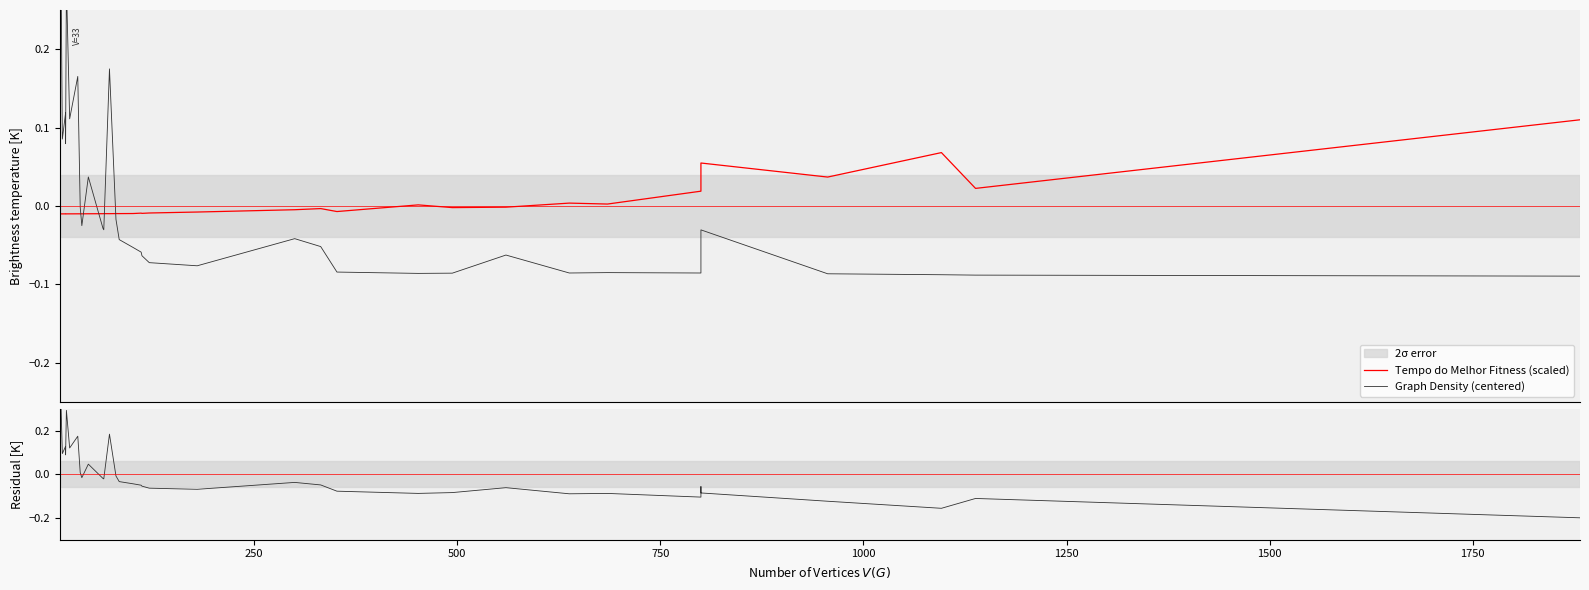

How many times do Tempo do Melhor Fitness (scaled) and Graph Density (centered) cross each other?

5